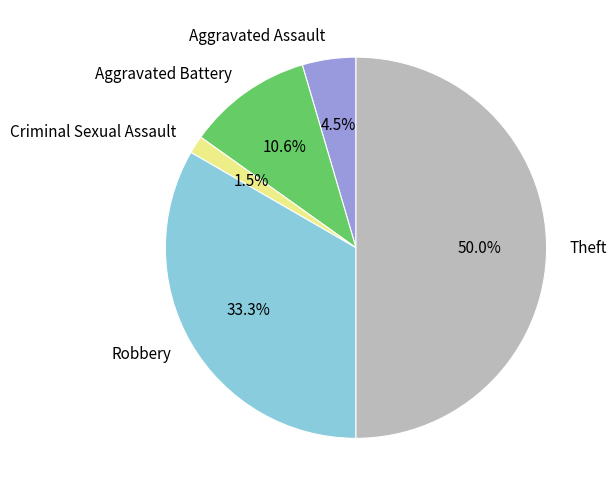

Does Aggravated Assault account for over 50% of the chart?

No